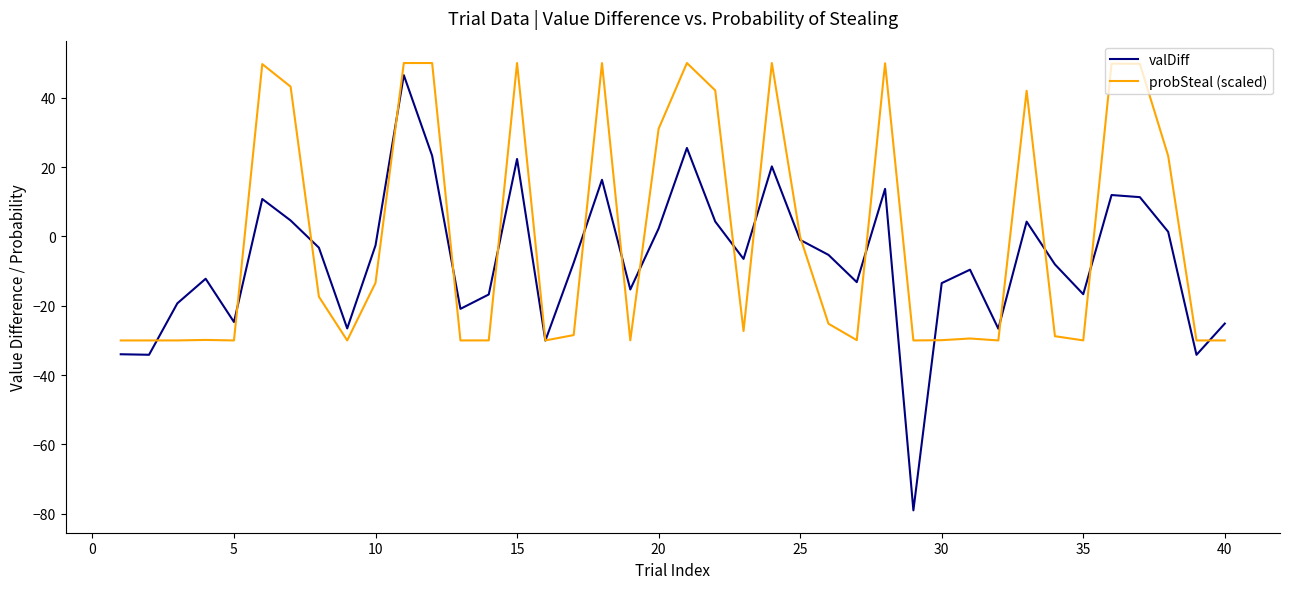

Is this an area chart (filled region under the line)?

No